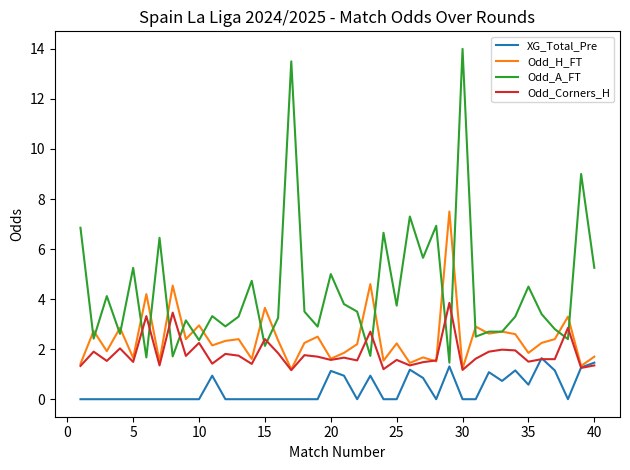

Rank the series by their average value, from lowest to highest.

XG_Total_Pre, Odd_Corners_H, Odd_H_FT, Odd_A_FT